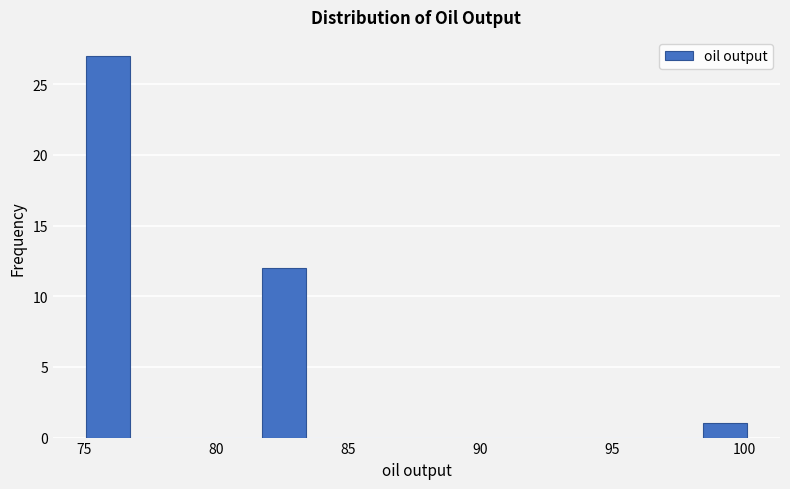

Around what value on the x-axis is the tallest bar? Give the approximate position of its centre, as read against the axis.

76.0